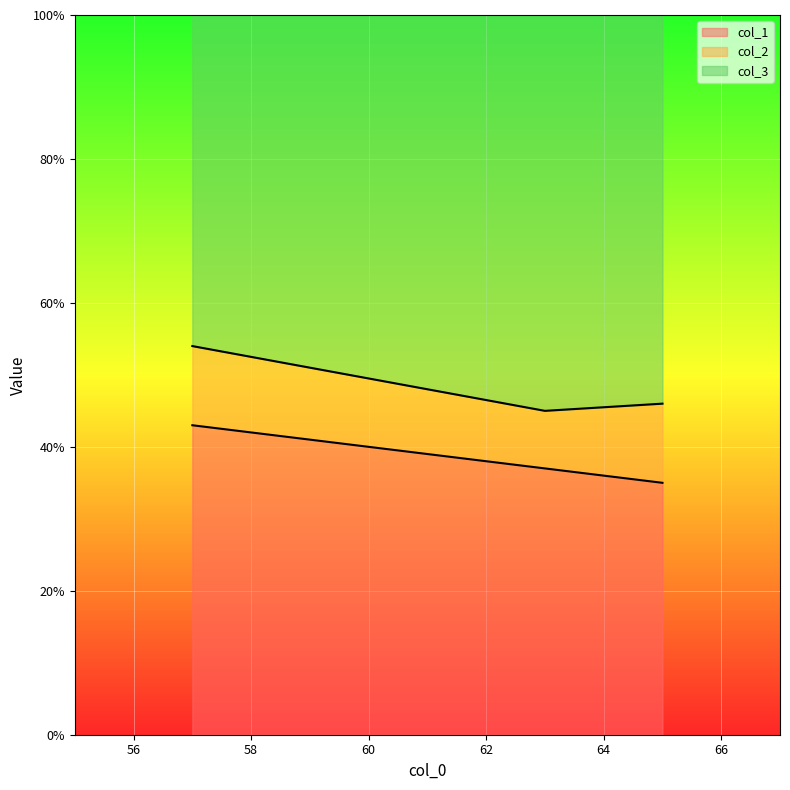

How many values in the col_2 series are below 11?

1